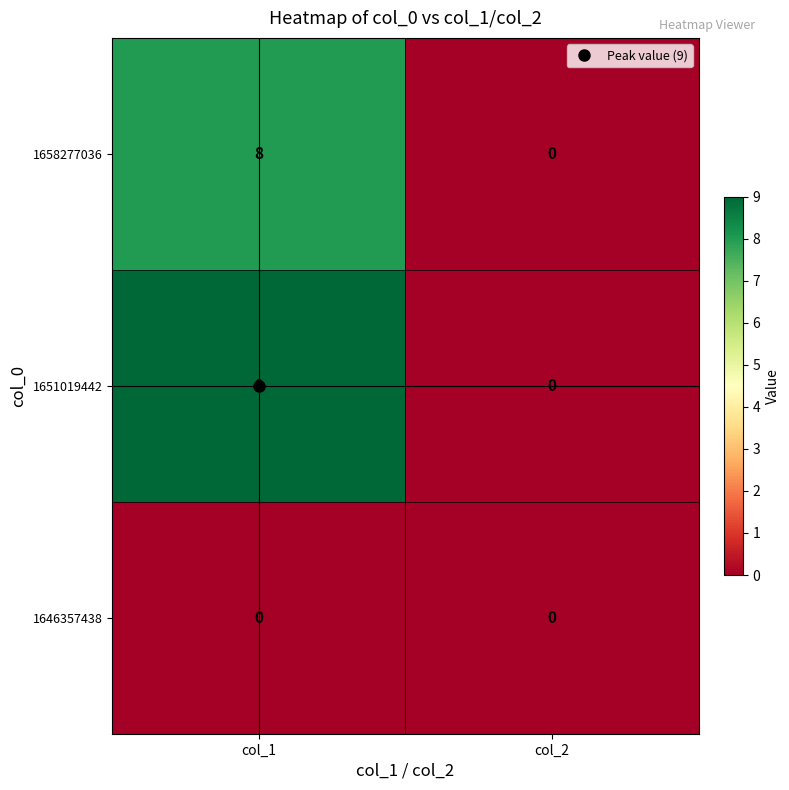

The 1651019442 series shows 0 at col_2. True or false?

True